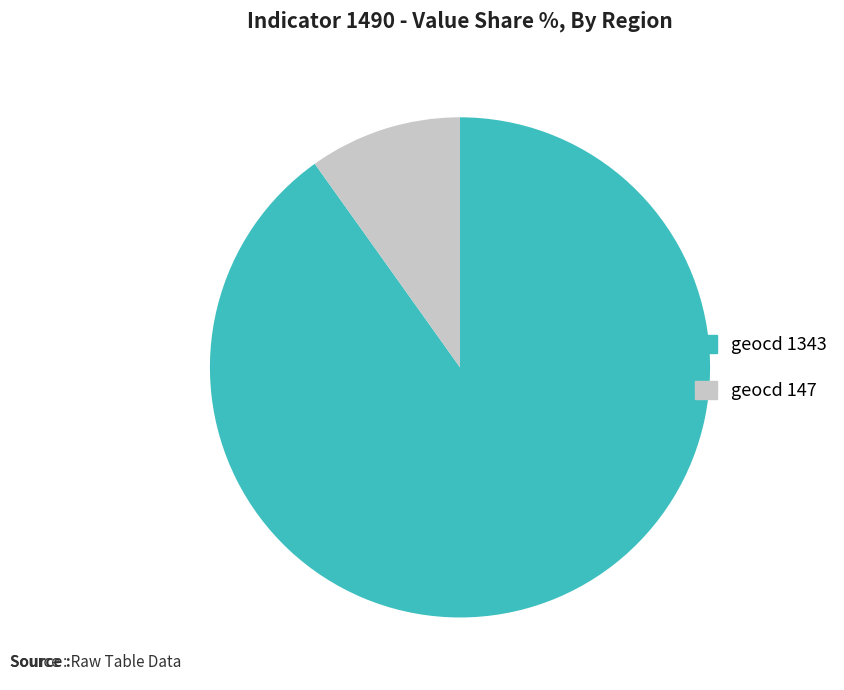

What is the largest slice in the pie chart?

geocd 1343